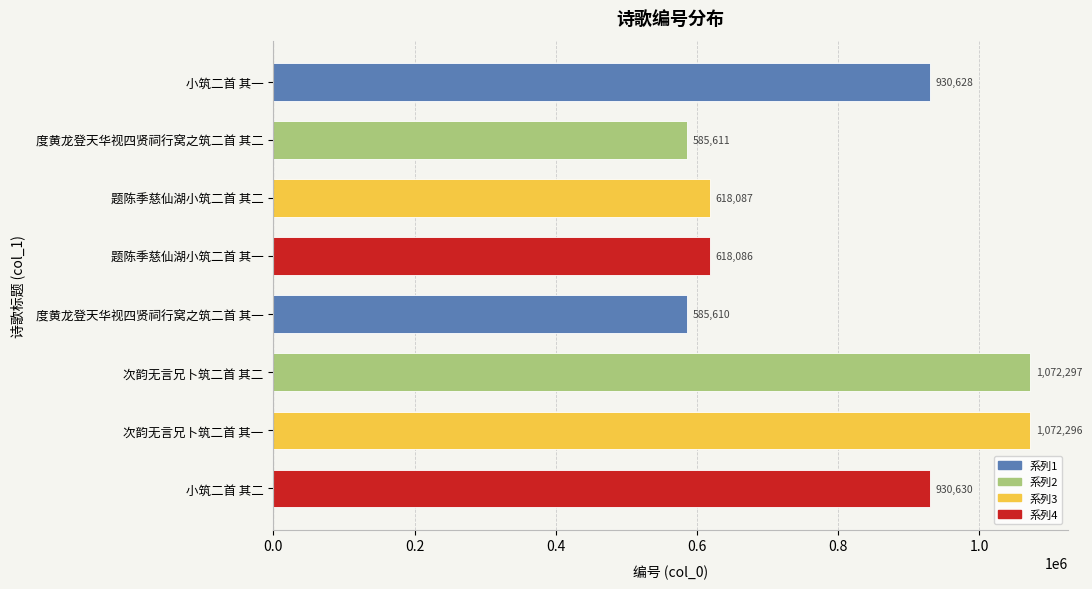

The value at 小筑二首 其二 is 1234061. True or false?

False